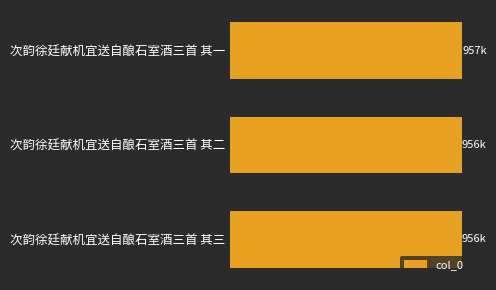

What is the average value?

956197